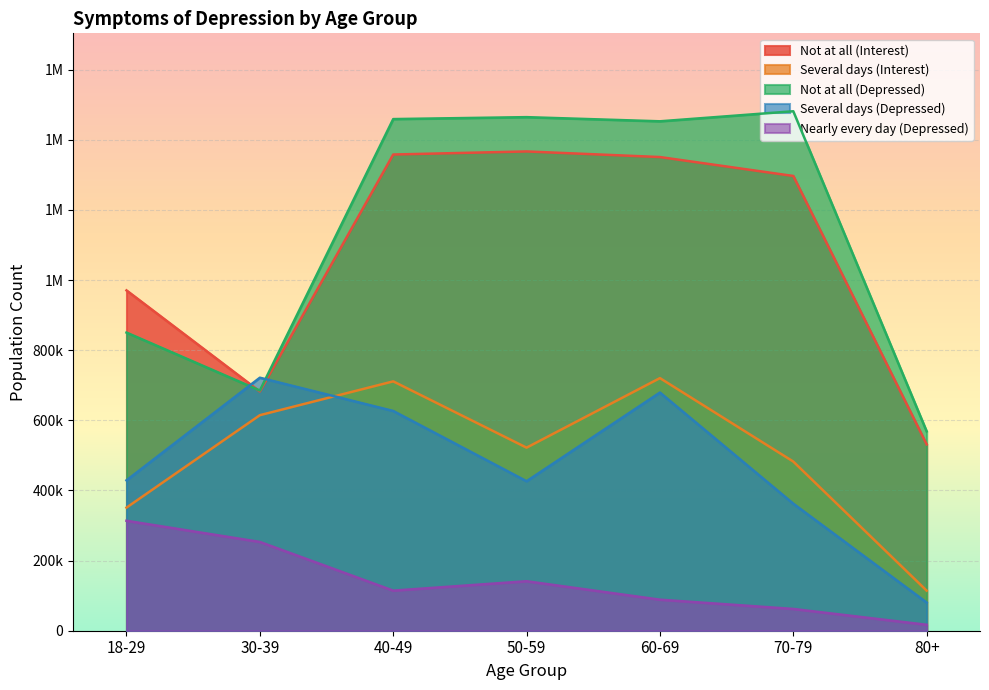

At which label is Several days (Interest) closest to 417259?

70-79